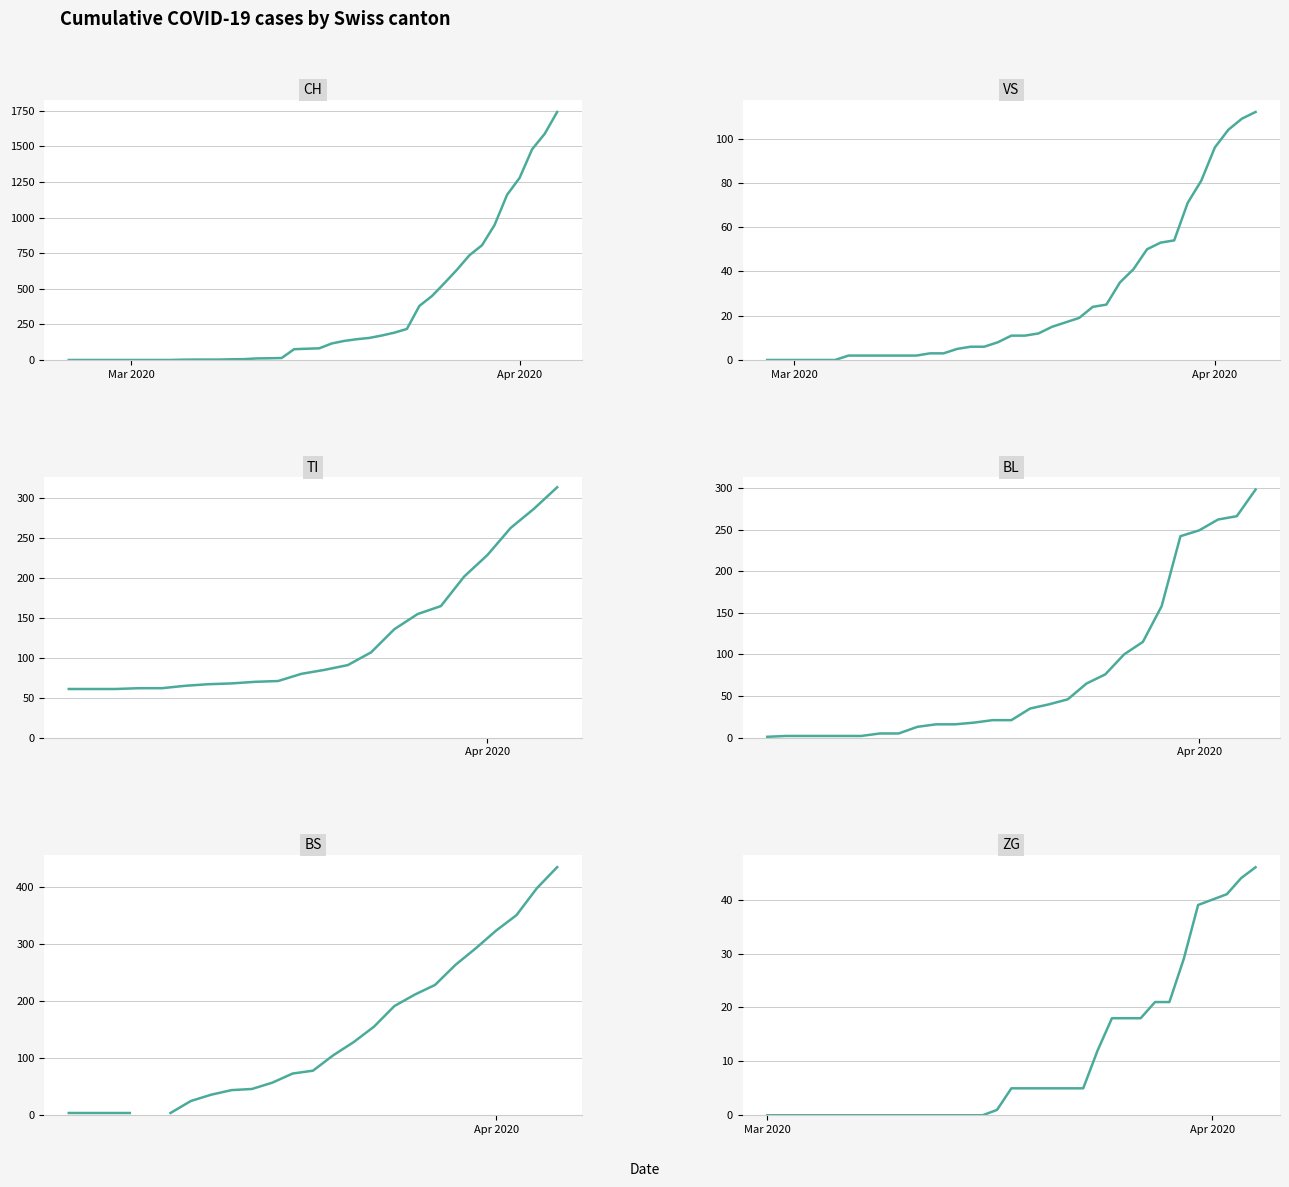

The value of BS at 34 is 413.3. True or false?

False